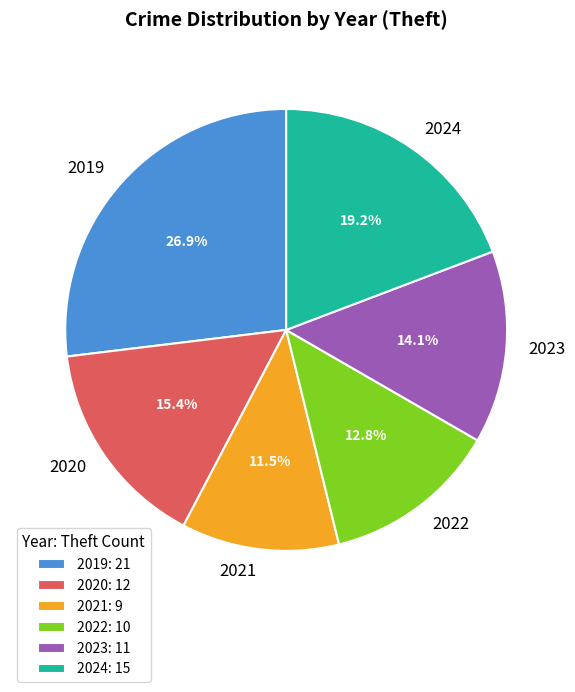

To the nearest percent, what percentage of the pie is 2019?

27%